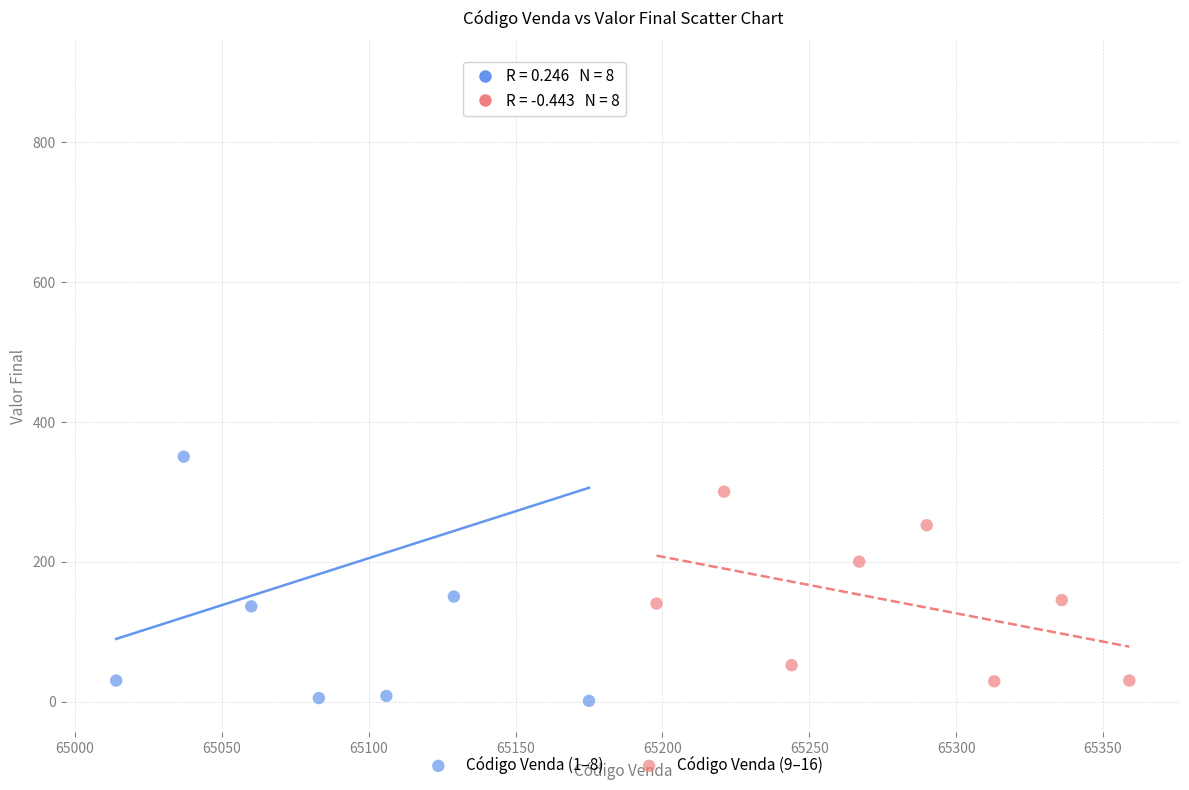

Which series has the largest Y range (max minus min)?

Código Venda (1–8)